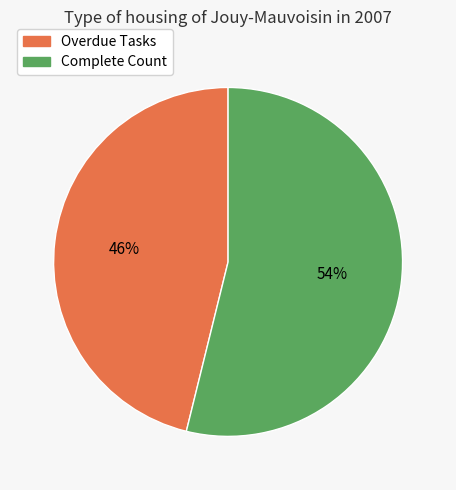

Is there any slice that represents more than half of the pie?

Yes